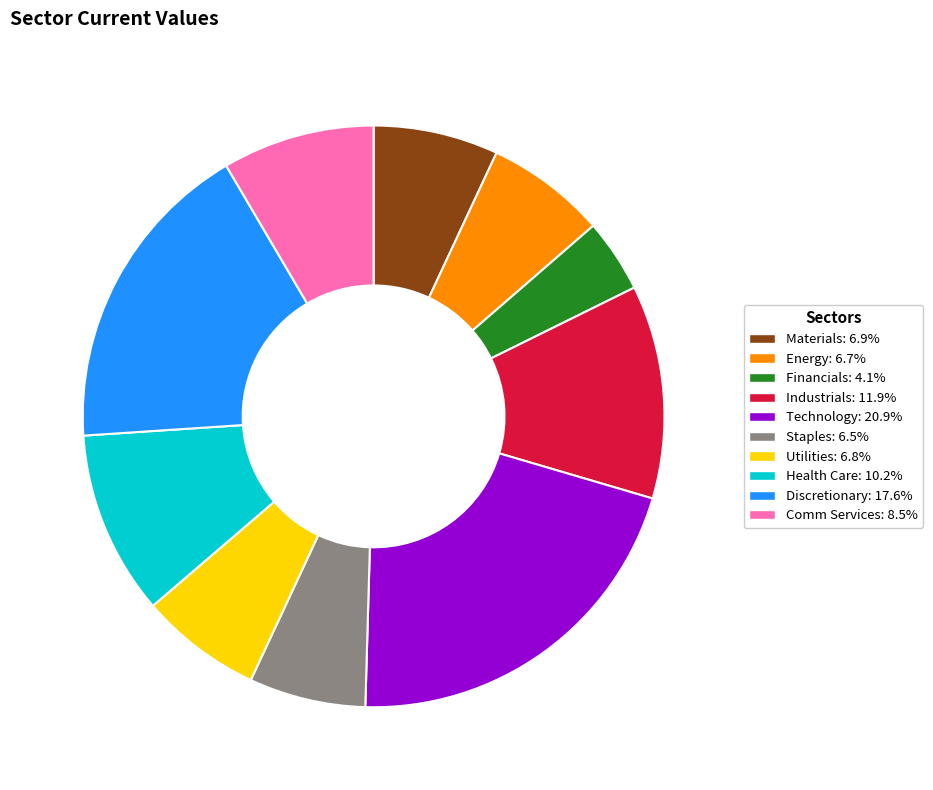

Is there a majority slice in this chart?

No